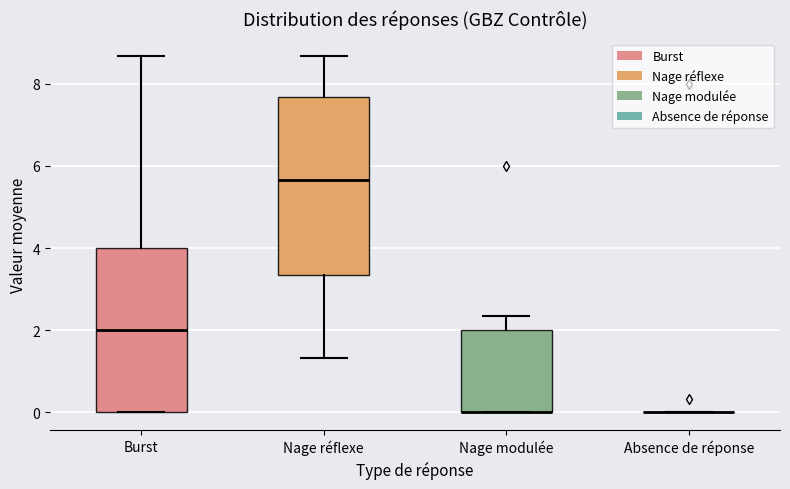

Reading left to right, read every box against the y-axis: the position of its median line, the range the box covers, and the ends of its whiskers. The values are not printed on the chart, so give them approximately, as read against the axis.

Burst: median 2.0, box 0.0 to 4.0, whiskers 0.0 to 8.6
Nage réflexe: median 5.6, box 3.4 to 7.6, whiskers 1.4 to 8.6
Nage modulée: median 0.0 (drawn on the box's lower edge), box 0.0 to 2.0, whiskers 0.0 to 2.4
Absence de réponse: box collapsed to a line at 0.0, whiskers 0.0 to 0.0